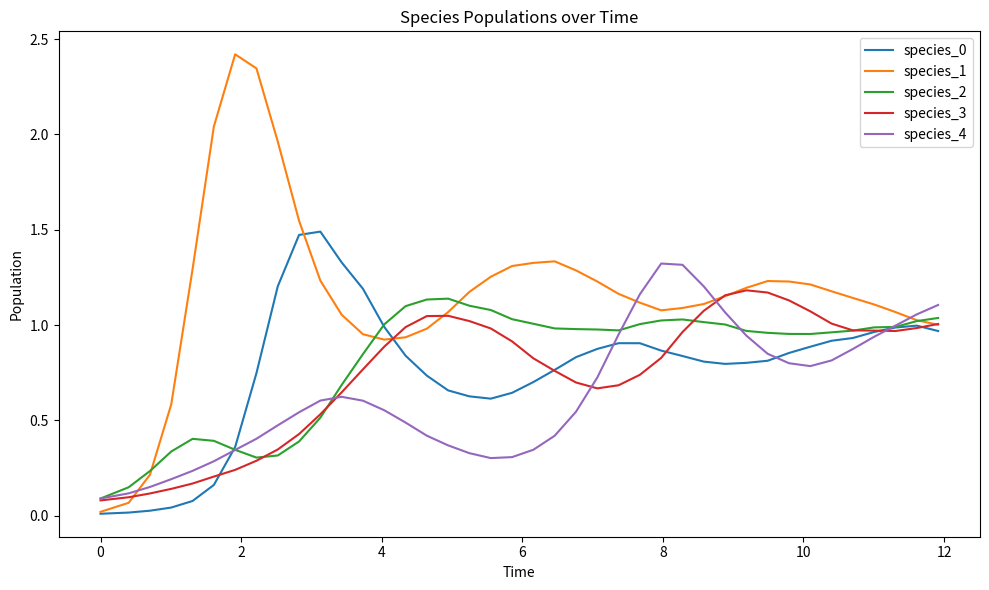

What is the greatest value displayed?

2.4